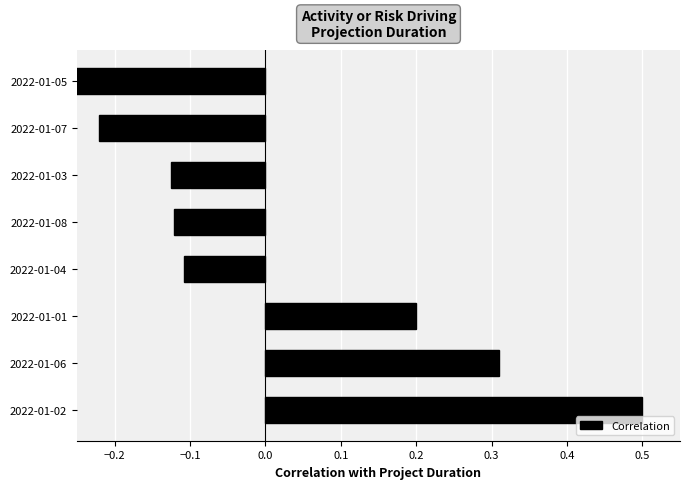

What is the sum of the values at 2022-01-07 and 2022-01-06?

0.1